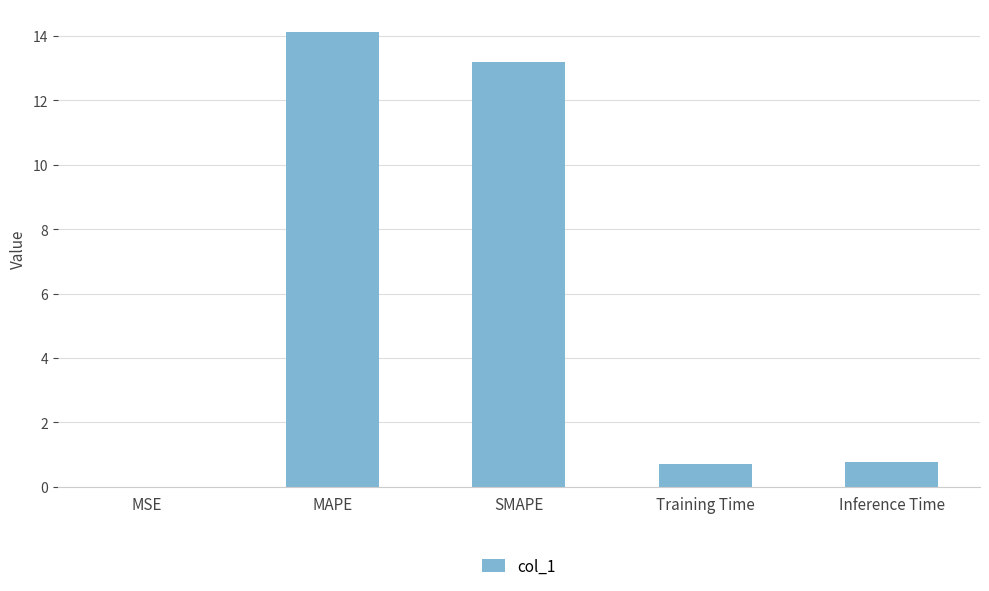

What is the greatest value displayed?

14.1